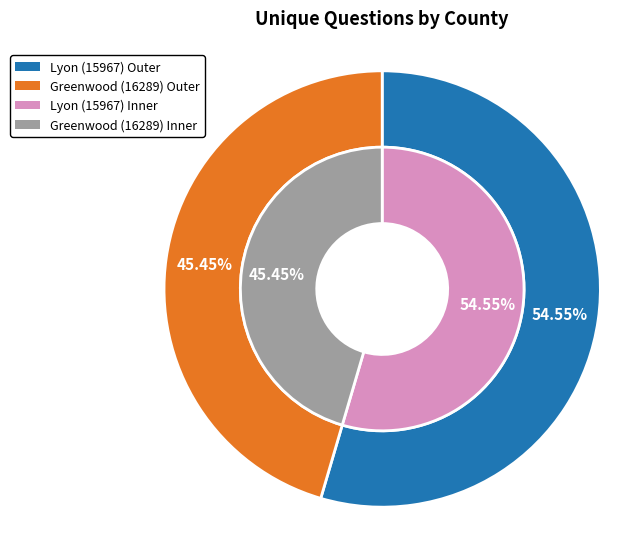

Is there a majority slice in this chart?

Yes